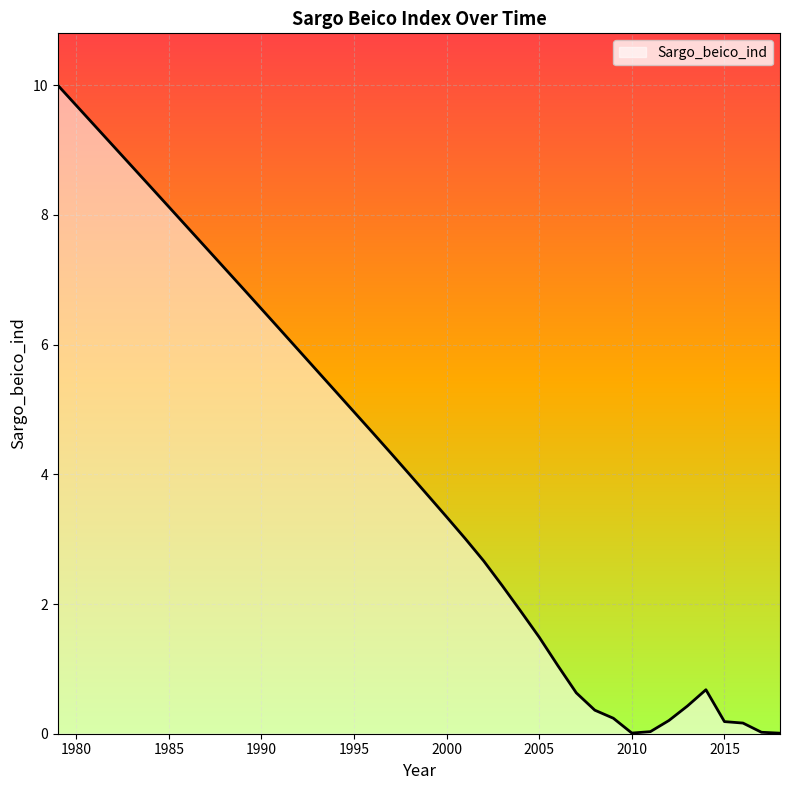

What is the difference between the second highest and second lowest values?

9.7